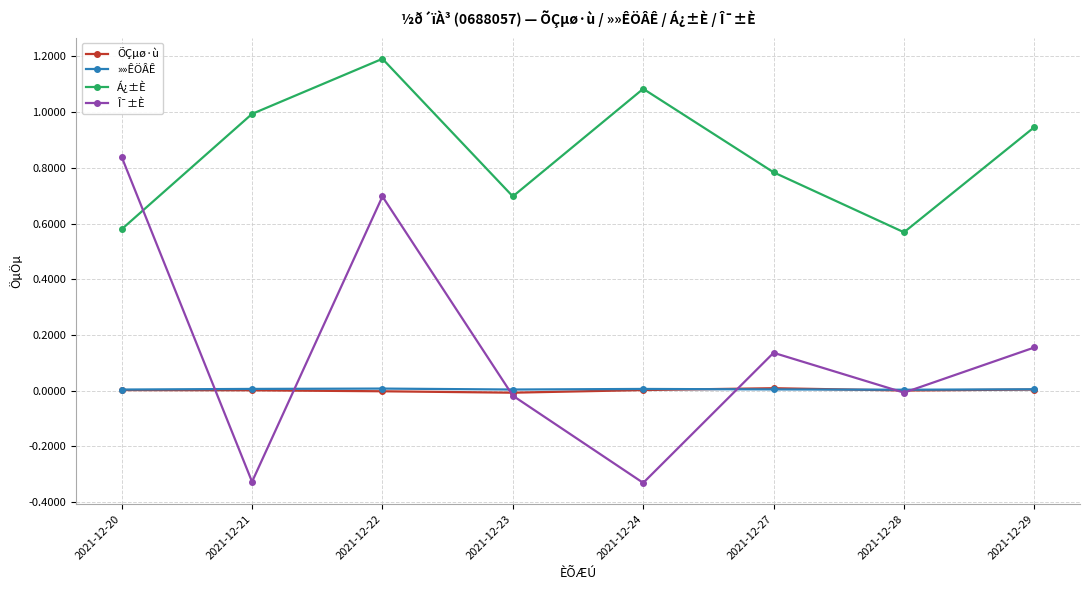

Does the chart display data point markers on the line(s)?

Yes